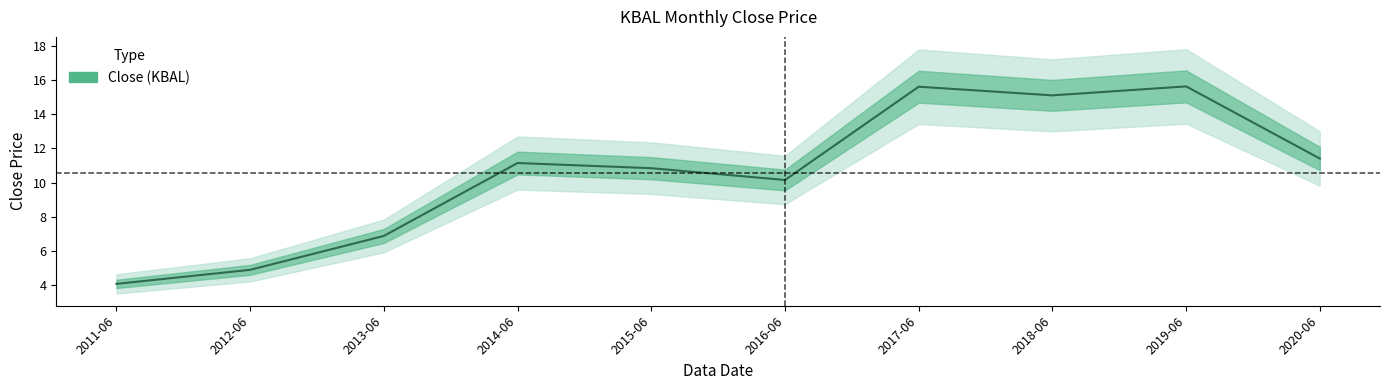

True or false: the data has more than 1 interior local peaks.

True